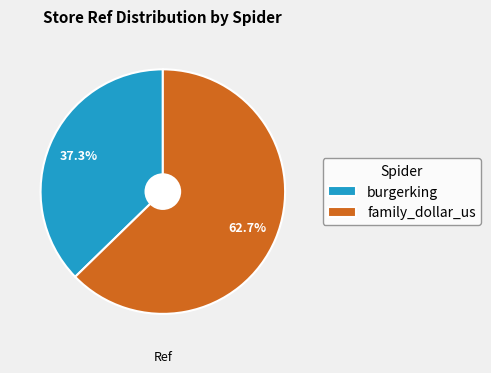

What is the ratio of the value at family_dollar_us to the value at burgerking?

1.7